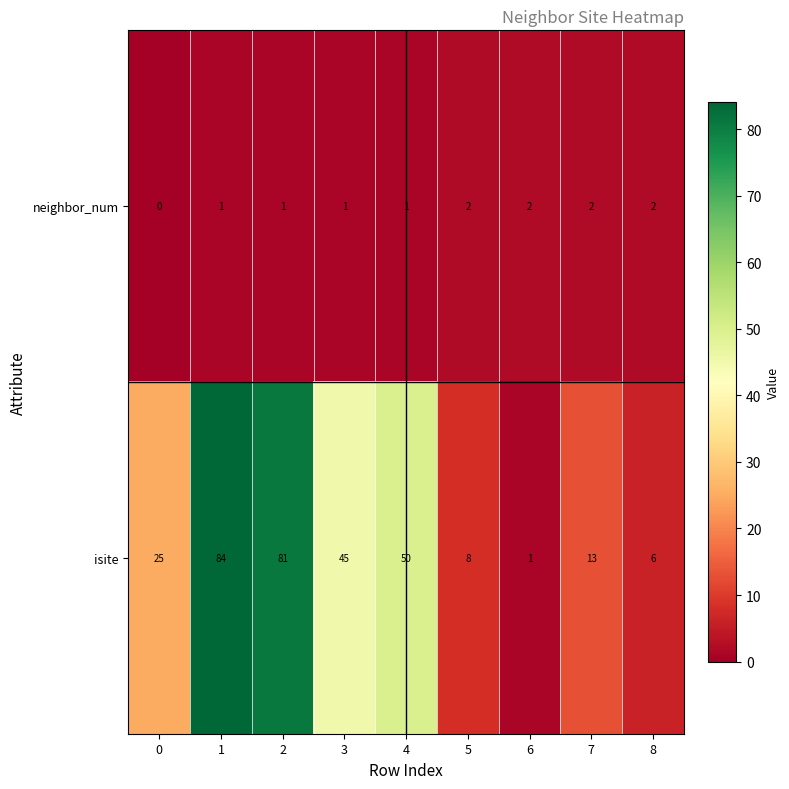

The value of isite at 1 is 84. True or false?

True